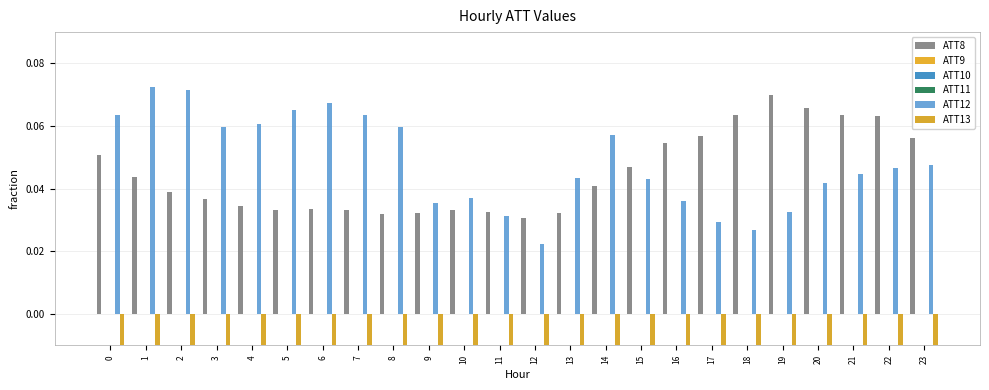

Which label corresponds to the smallest value in the chart?

10